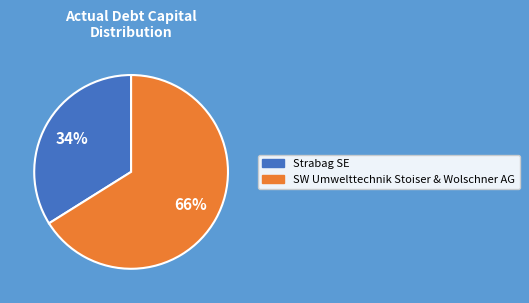

Is there any slice that represents more than half of the pie?

Yes